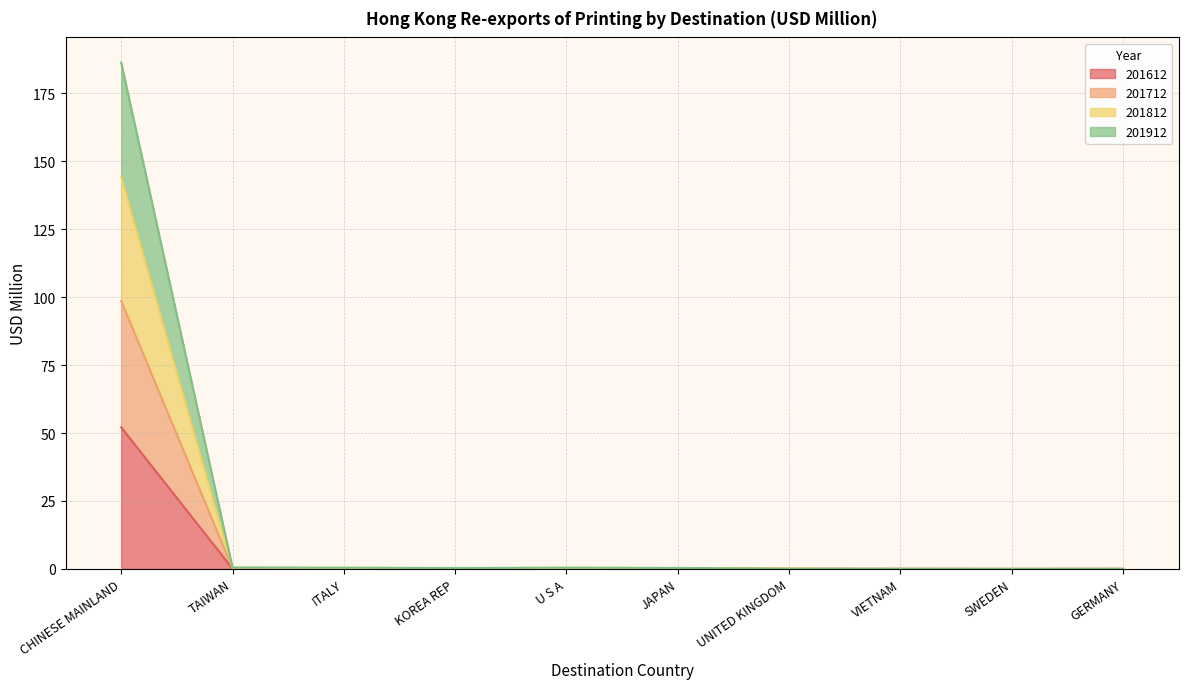

True or false: 201712 and 201812 cross at least once.

False